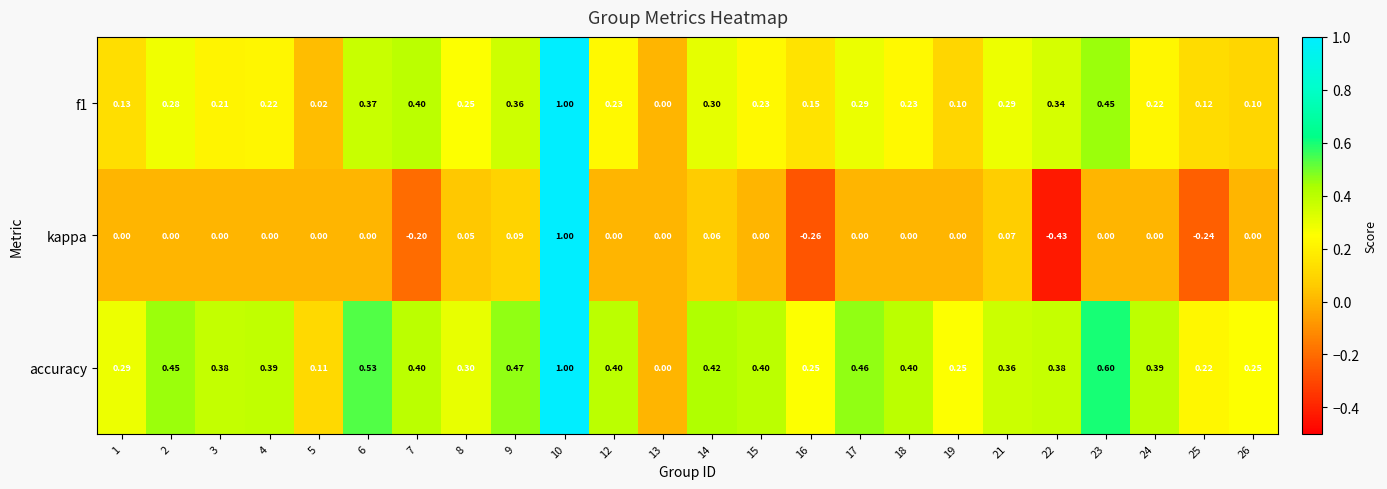

Which series changed the most between 13 and 15?

accuracy